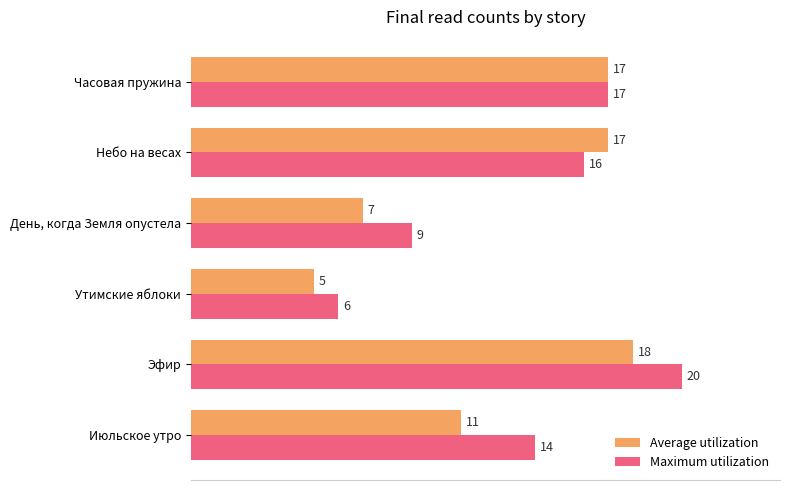

The Maximum utilization series shows 10 at Утимские яблоки. True or false?

False